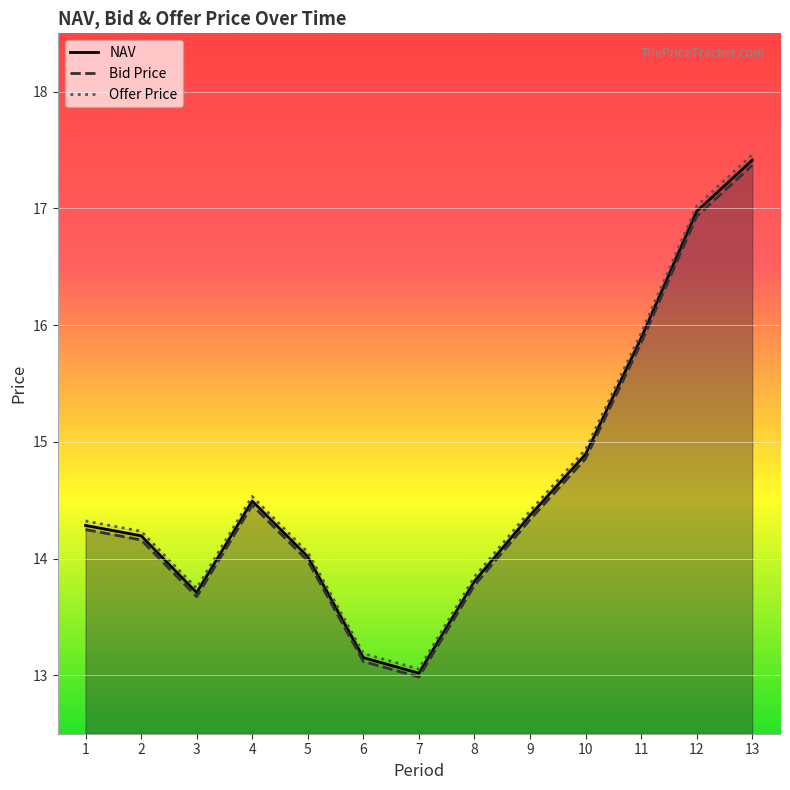

What are all the series names shown in the legend?

NAV, Bid Price, Offer Price